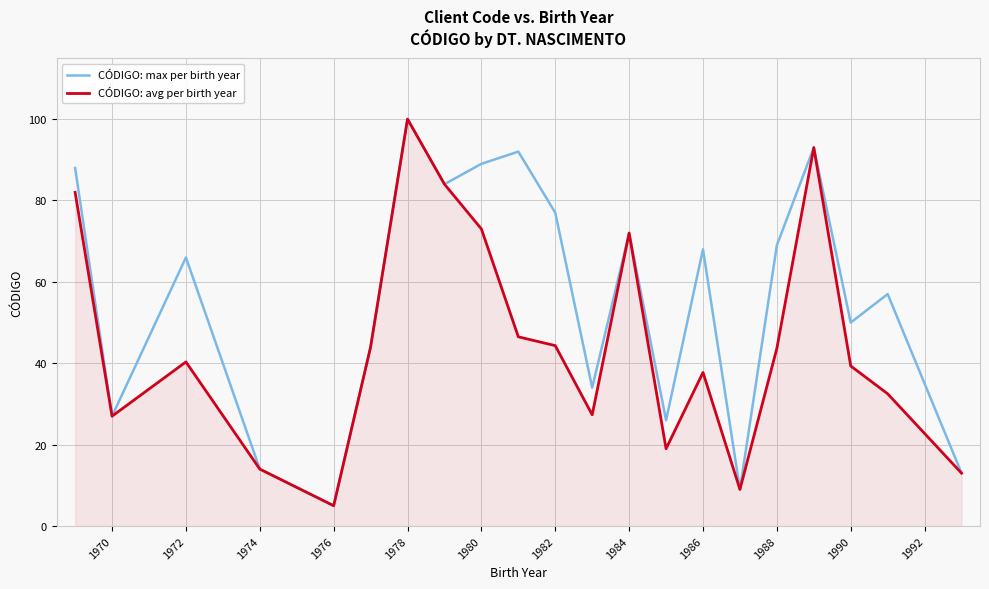

What is the smallest value displayed?

5.0